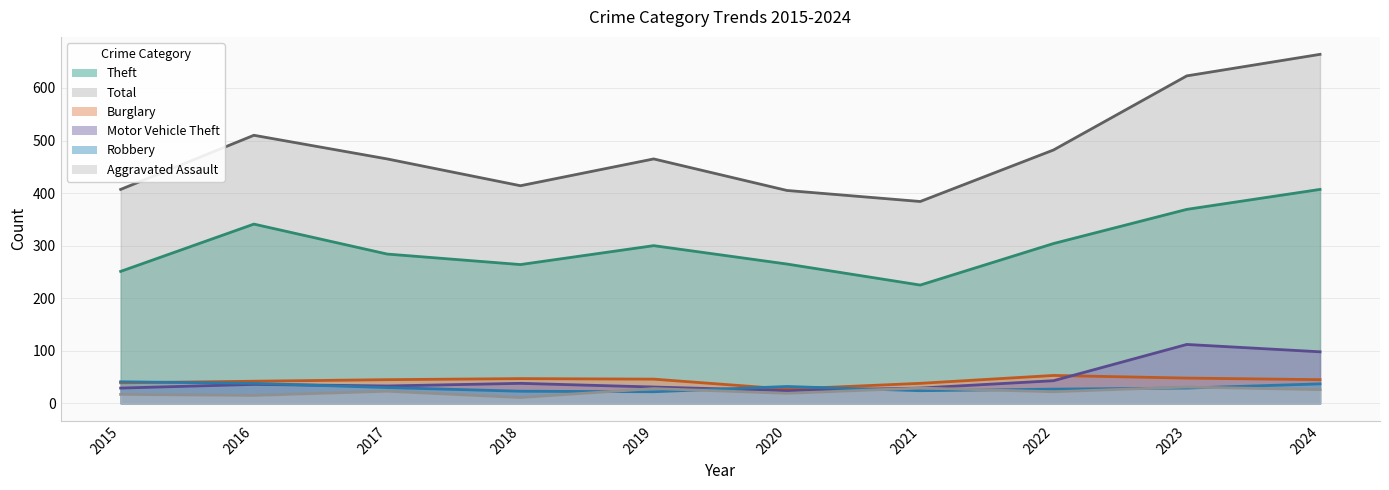

What is the value of the Total point at the 1st from the left?

407